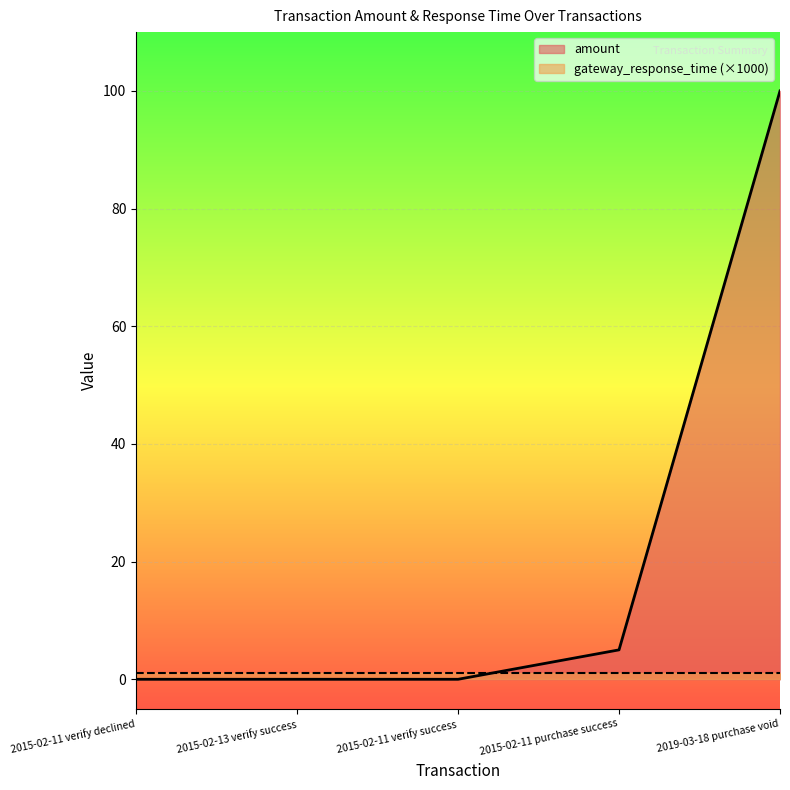

True or false: the data has more than 1 interior local peaks.

False